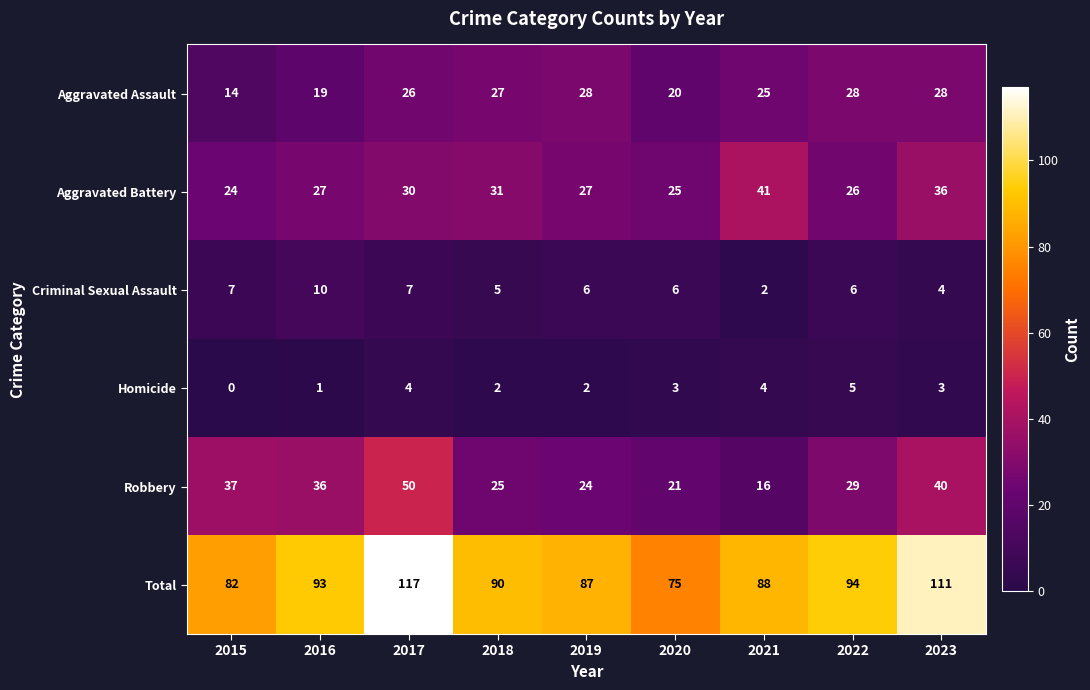

How many data points in Aggravated Battery are less than 27?

3